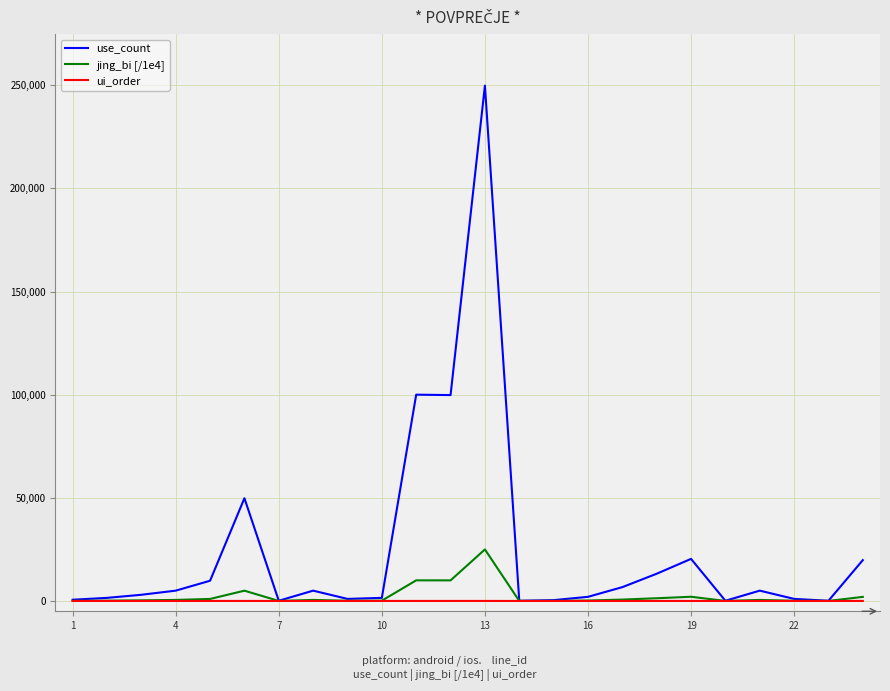

In ui_order, how many points are higher than both neighbors (excluding endpoints)?

5